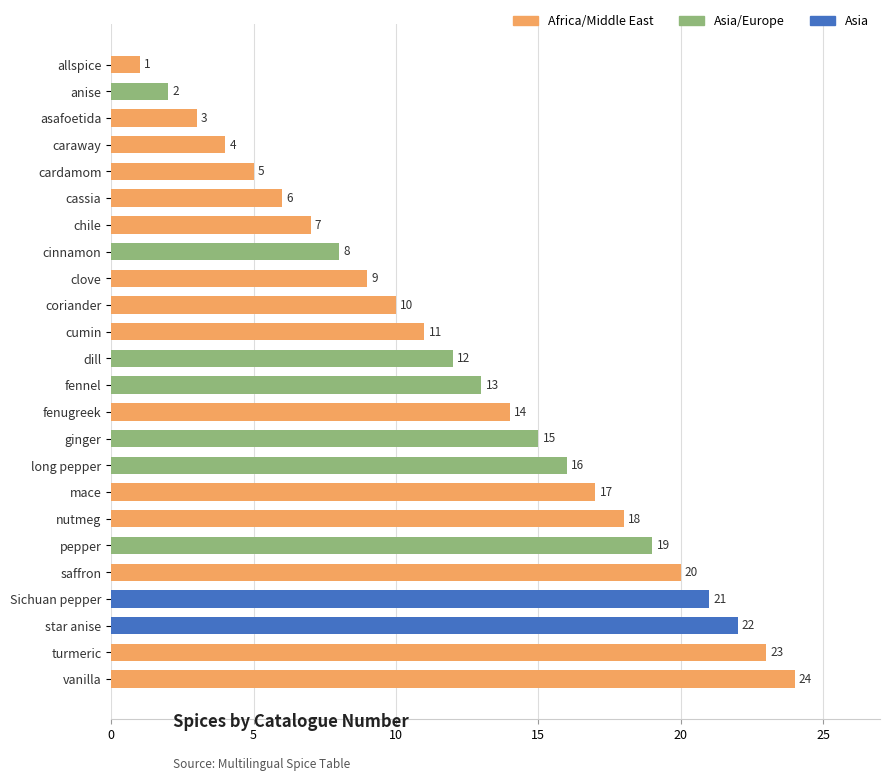

What is the sum of all values?

300